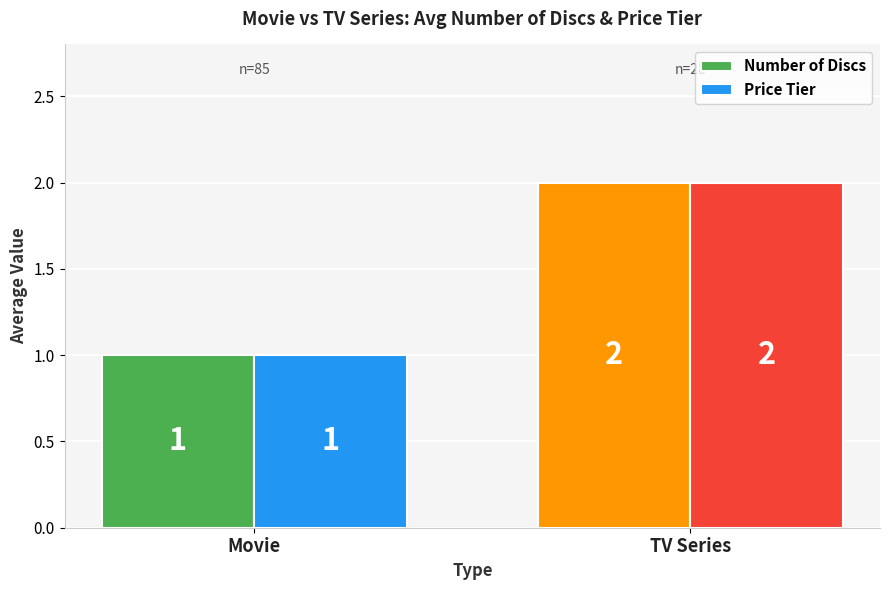

What is the label of the 1st bar from the left?

Movie